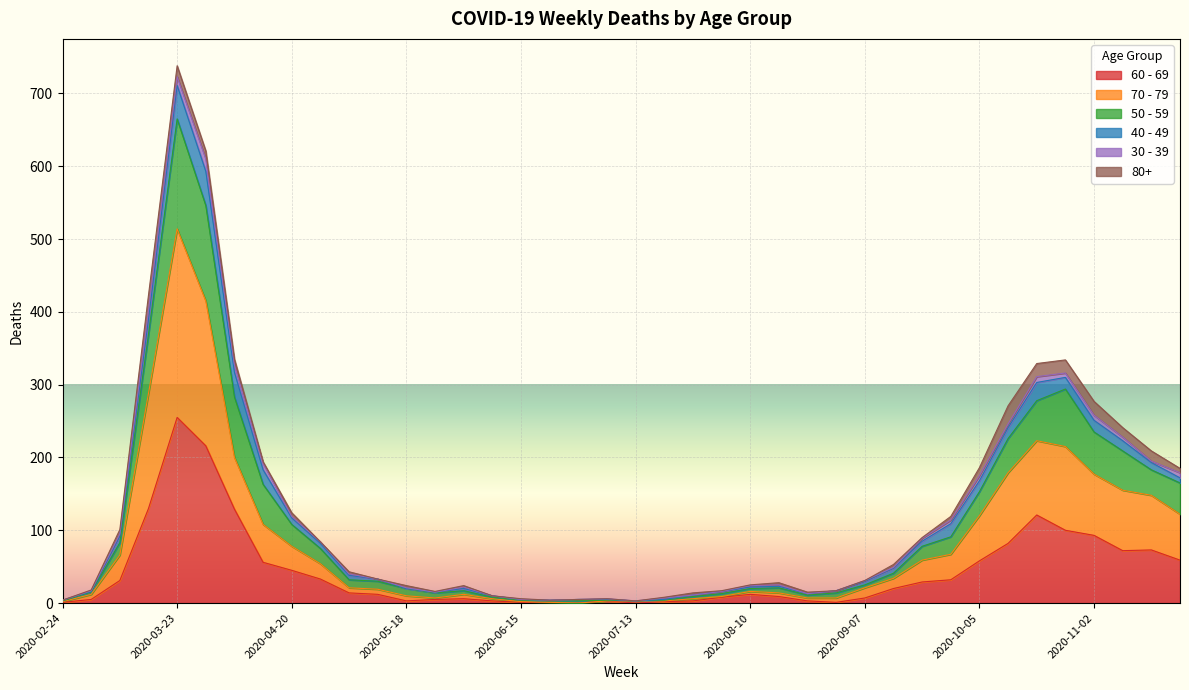

Which category has the highest value in the 60 - 69 series?

2020-03-23